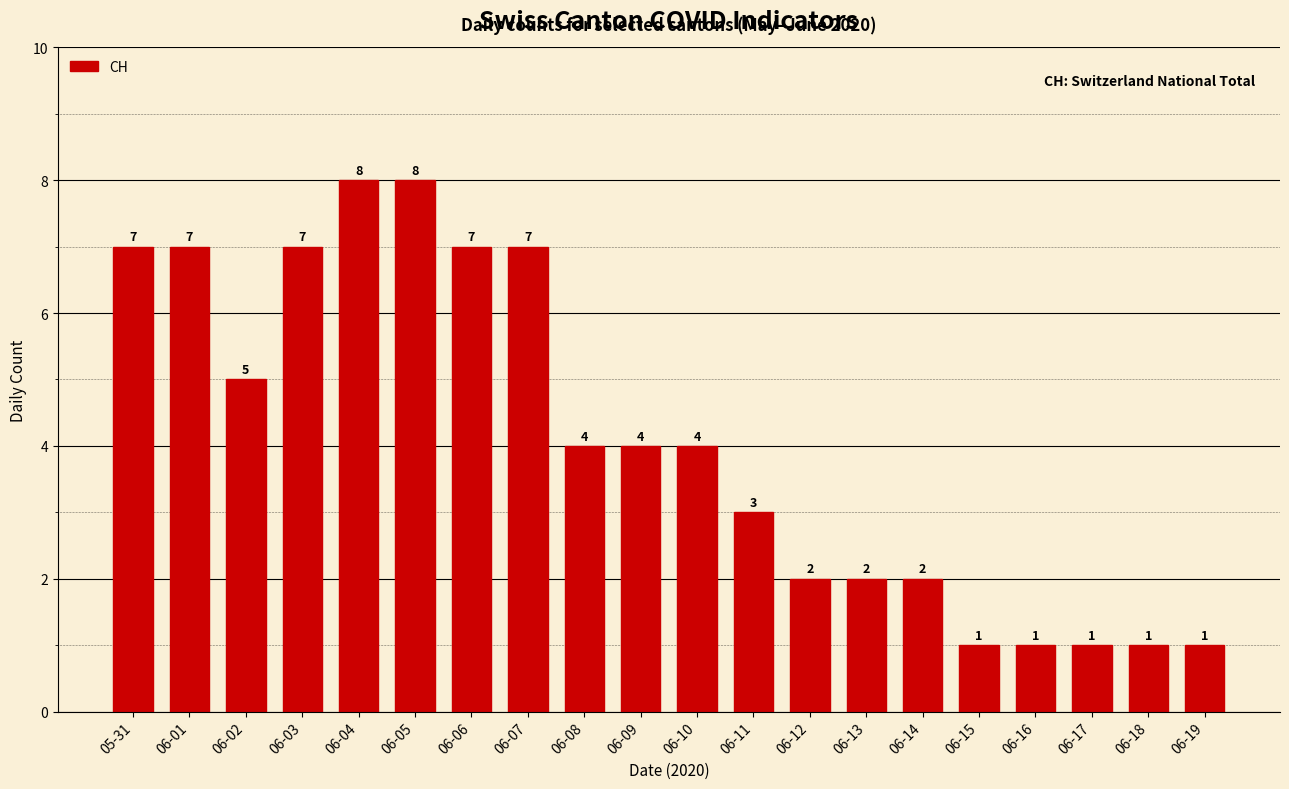

What is the difference between the second highest and second lowest values?

7